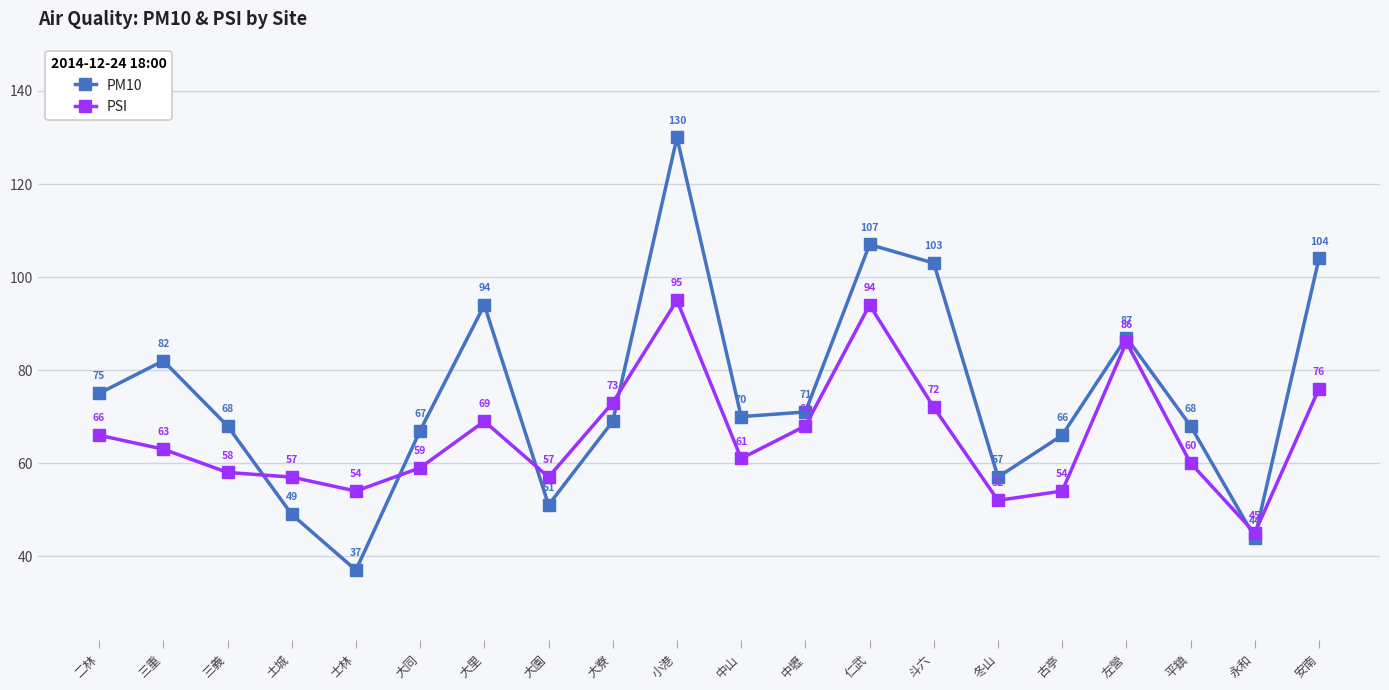

Rank the series by their maximum value, from lowest to highest.

PSI, PM10